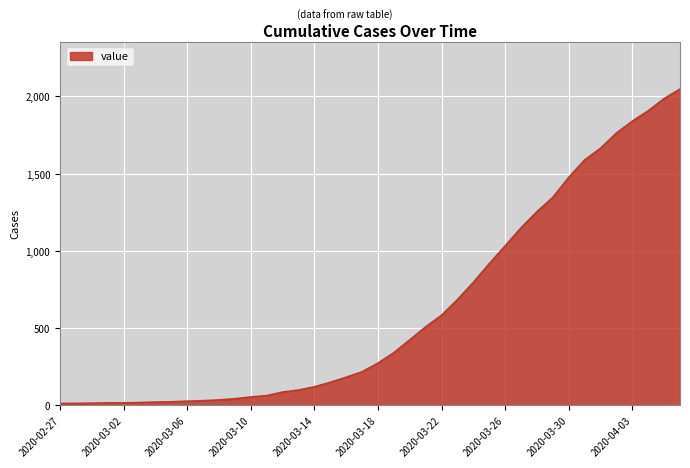

What is the greatest value displayed?

2048